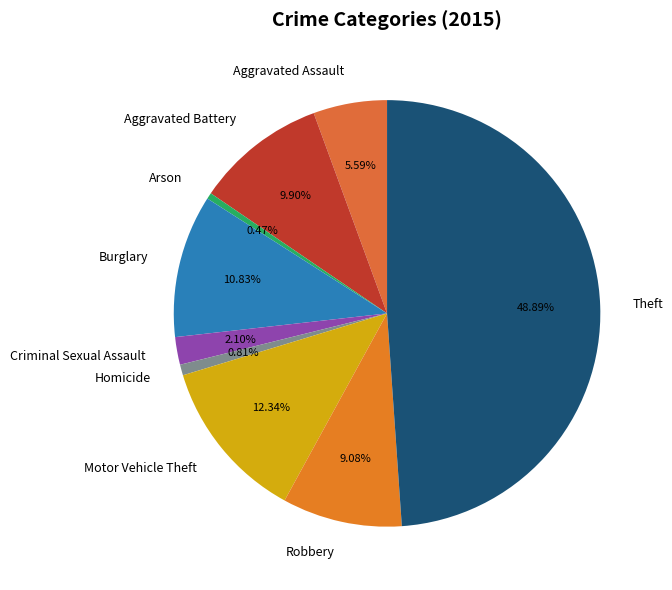

Does Homicide account for over 50% of the chart?

No